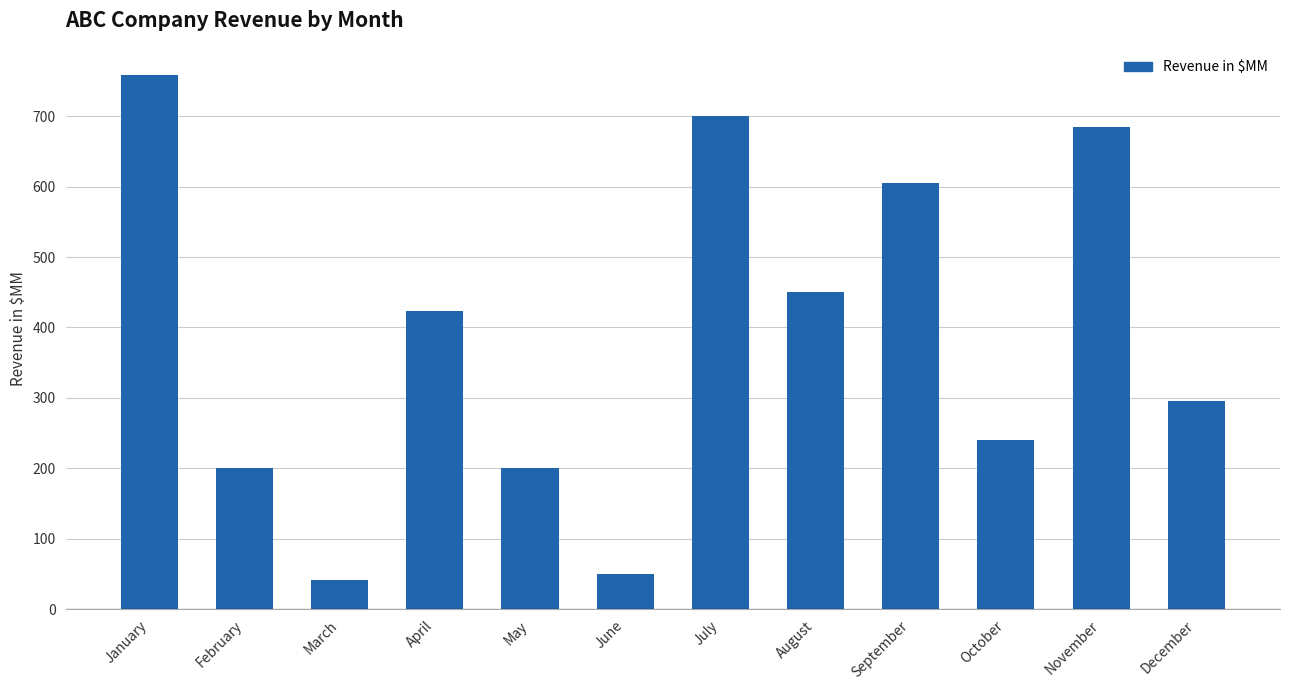

Is it true that the value at August is 773?

False